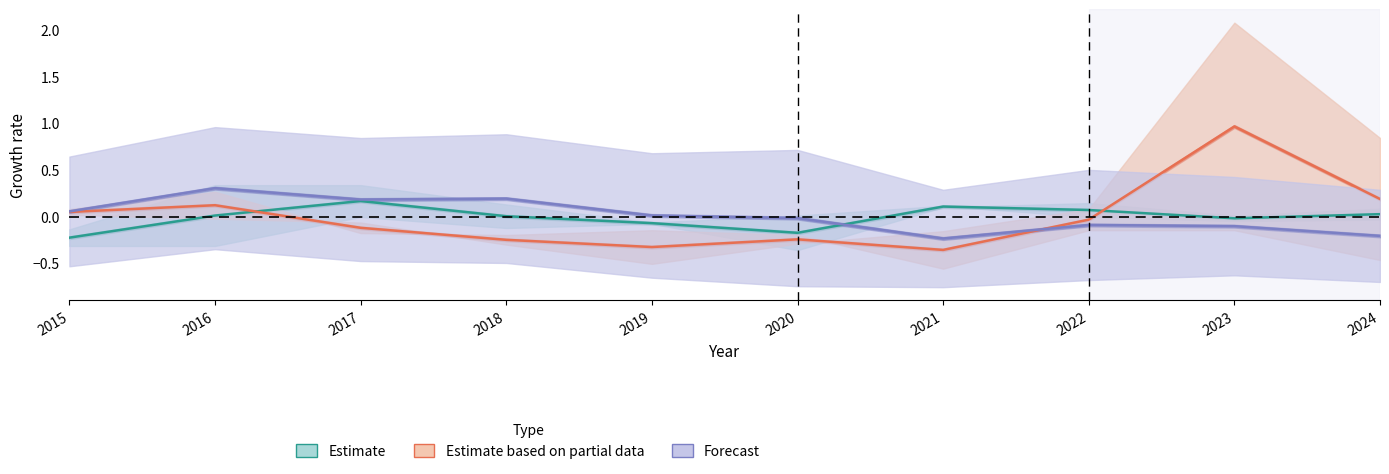

Where does the Estimate series first go above 0?

2016